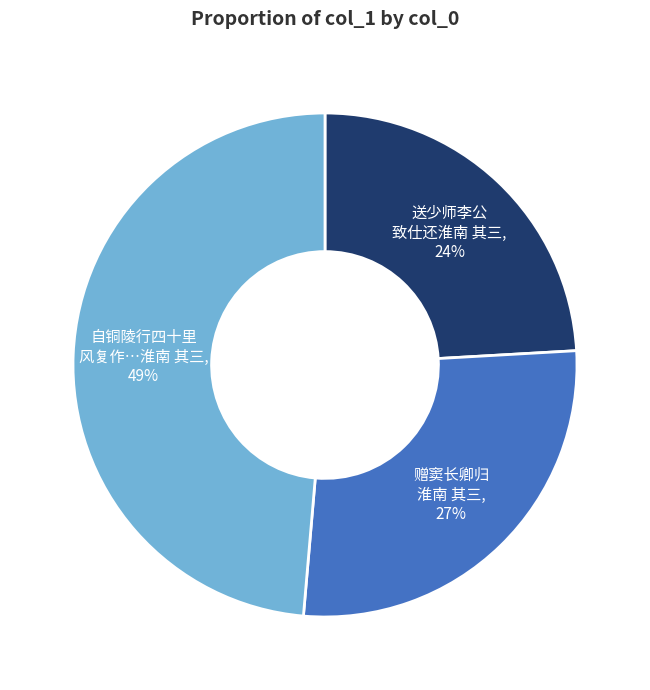

To the nearest percent, what is the average slice percentage?

33%